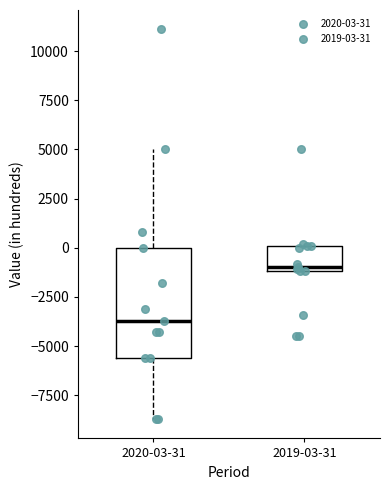

Reading left to right, transcribe this box plot: for each box, give where its median line is, the range the box spans, and where its two whiskers end, as read against the y-axis. The values are not printed on the chart, so give them approximately, as read against the axis.

2020-03-31: median -3500, box -5500 to 0, whiskers -8500 to 5000
2019-03-31: median -1000 (just above the box's lower edge), box -1000 to 0, whiskers -1000 to 0